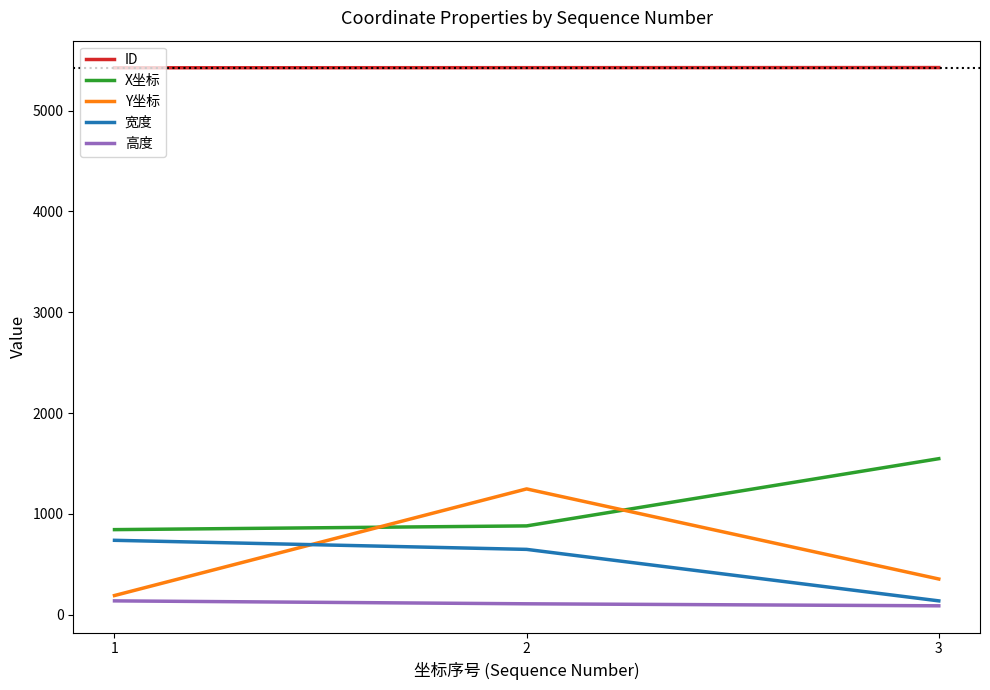

What are all the series names shown in the legend?

ID, X坐标, Y坐标, 宽度, 高度